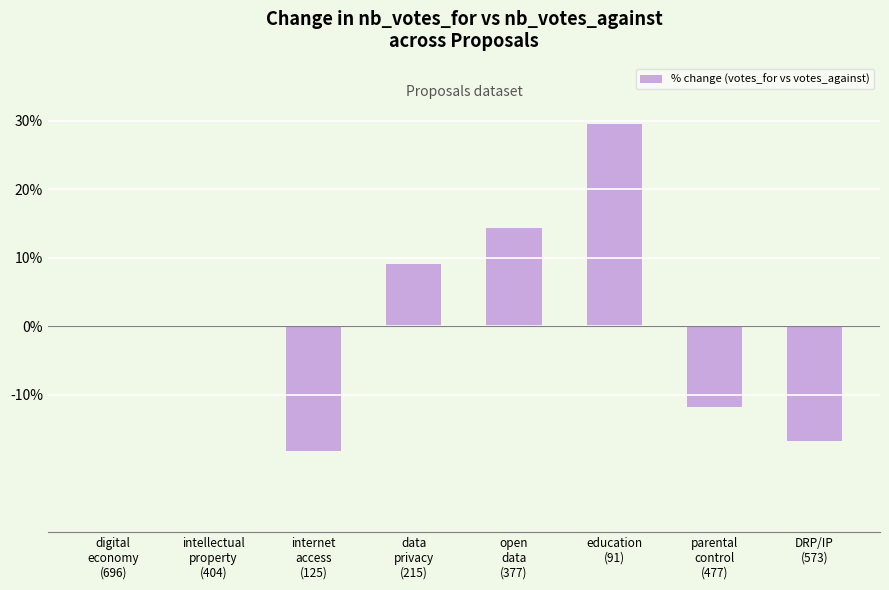

Reading left to right, list all the values displayed in this chart.

0.0	0.0	-18.2	9.1	14.3	29.5	-11.8	-16.7